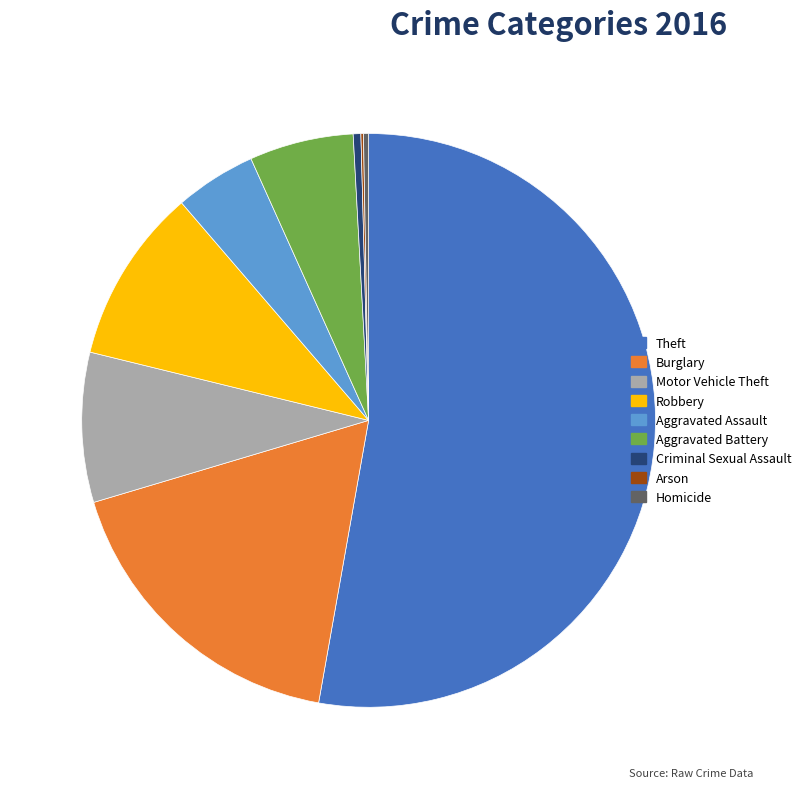

The Burglary slice represents 18% of the pie. True or false?

True